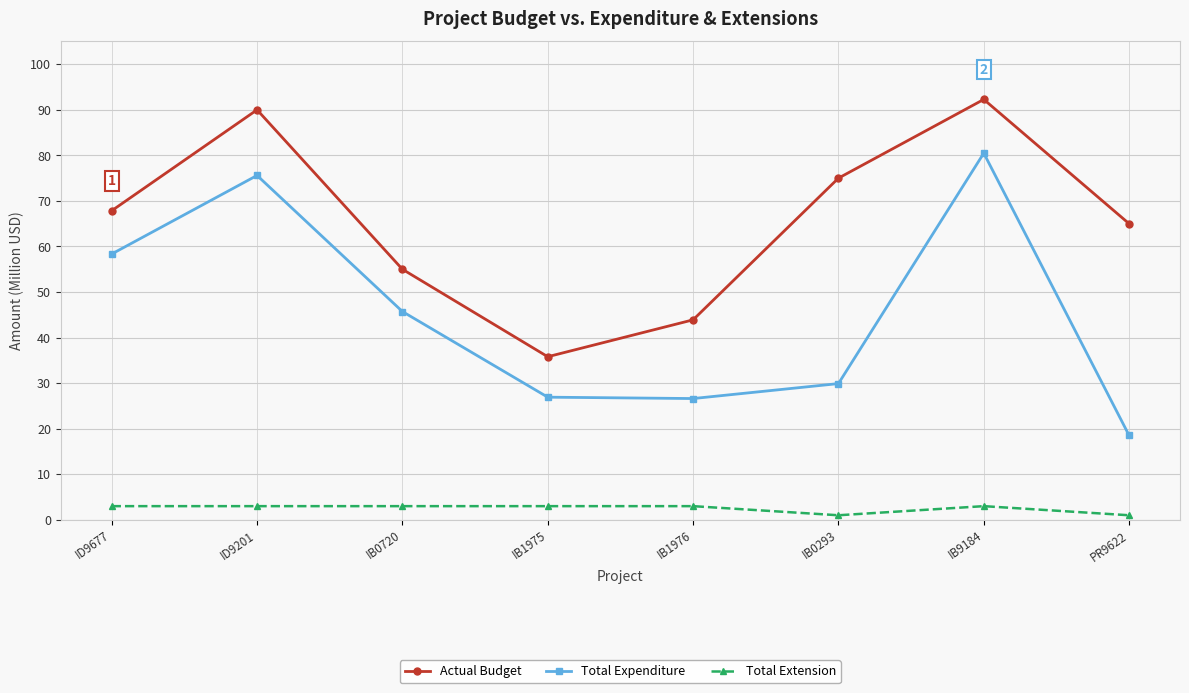

What is the difference between the highest and lowest values at ID9201?

87.0